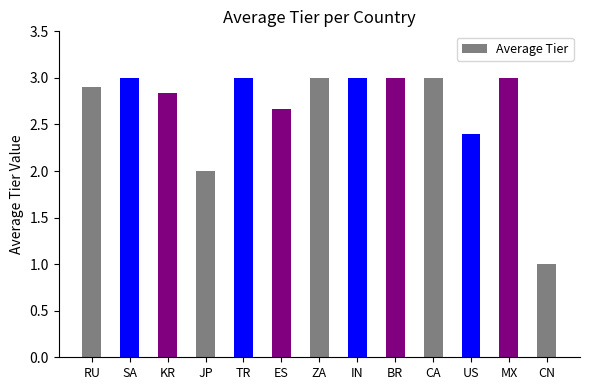

What is the average value?

2.7